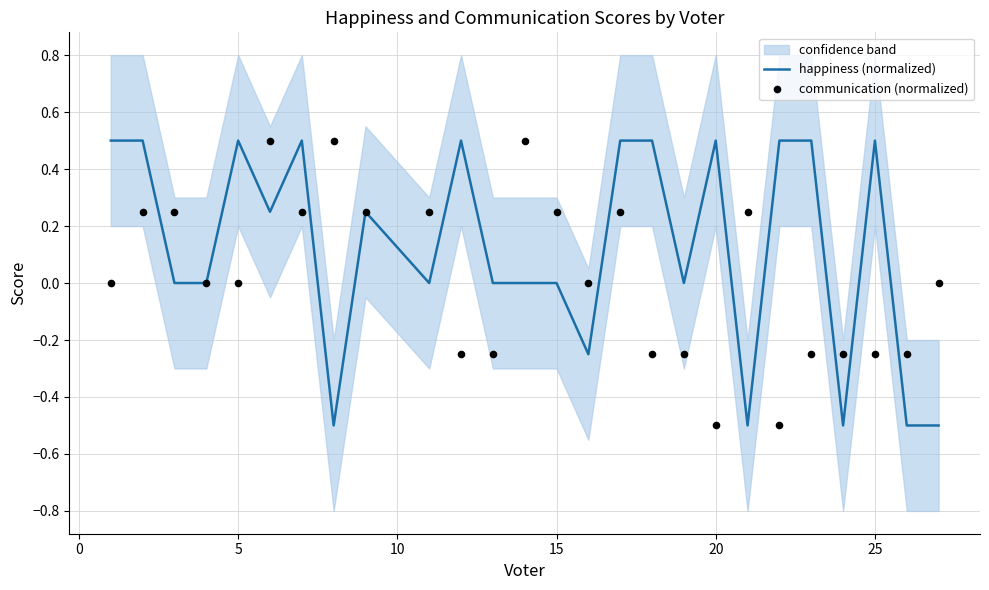

Which series has the largest total across all categories?

happiness (normalized)